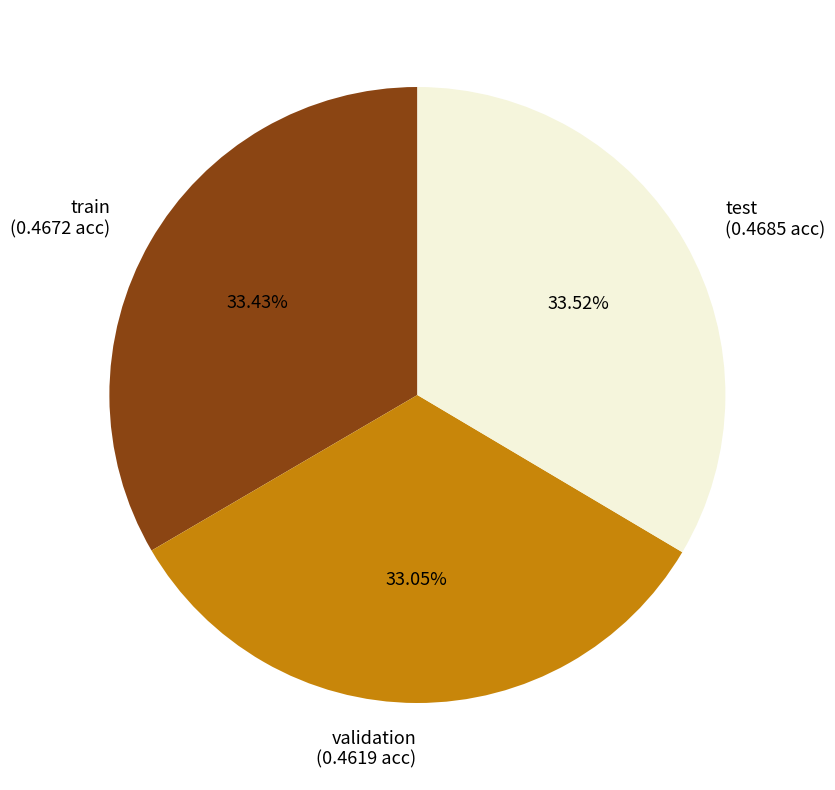

Is test the majority of the pie?

No